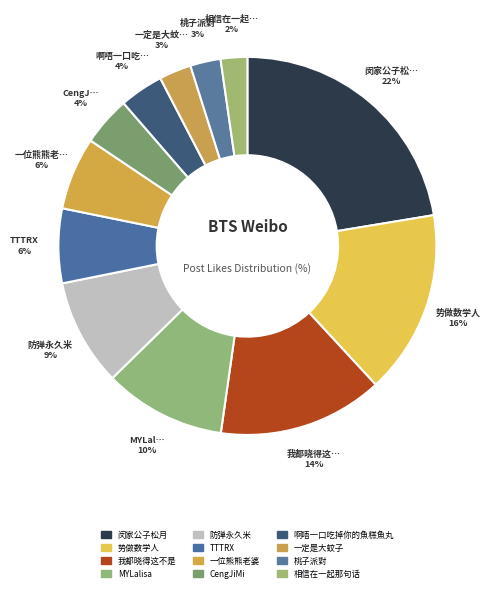

What percentage is the 啊唔一口吃掉你的魚糕魚丸 slice, to the nearest percent?

4%